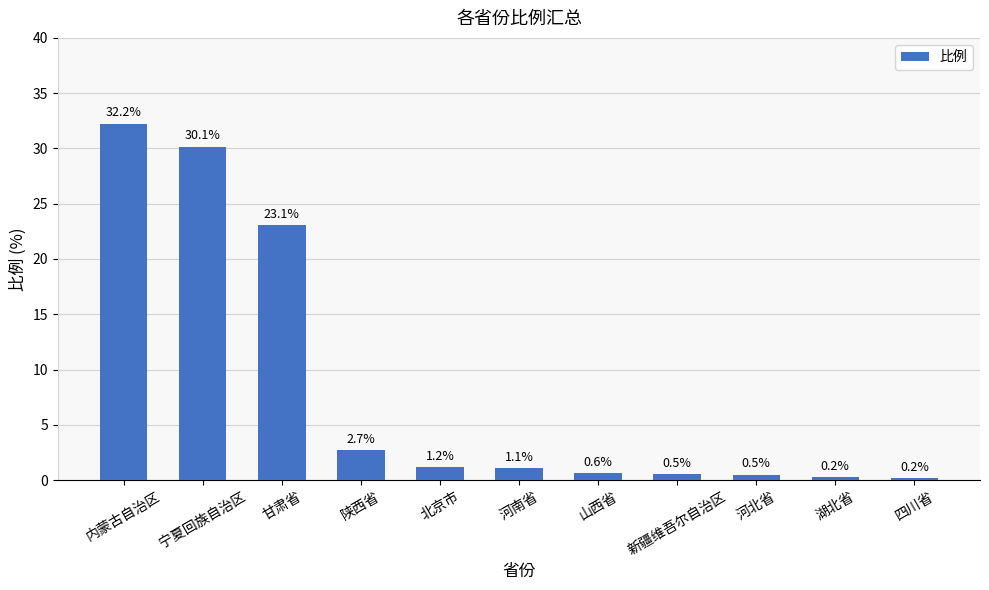

What is the average value?

8.4